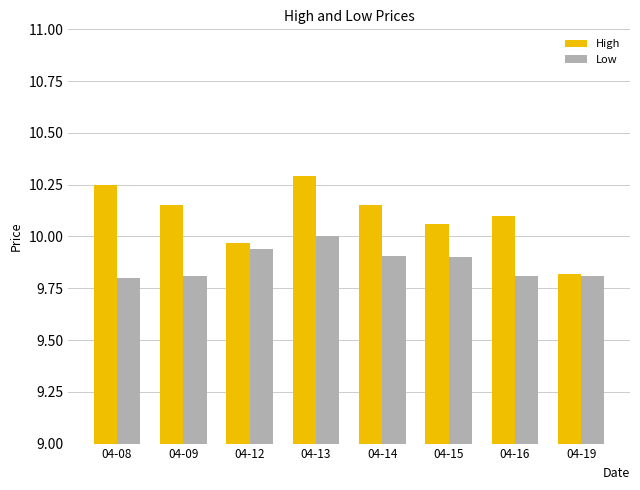

Is the value of High at 04-14 greater than the value of Low at 04-19?

Yes